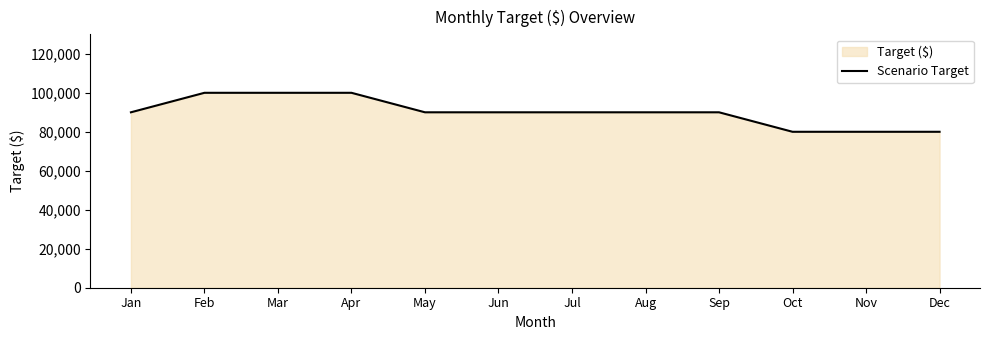

Where is the data nearest to the value 90000?

Jan